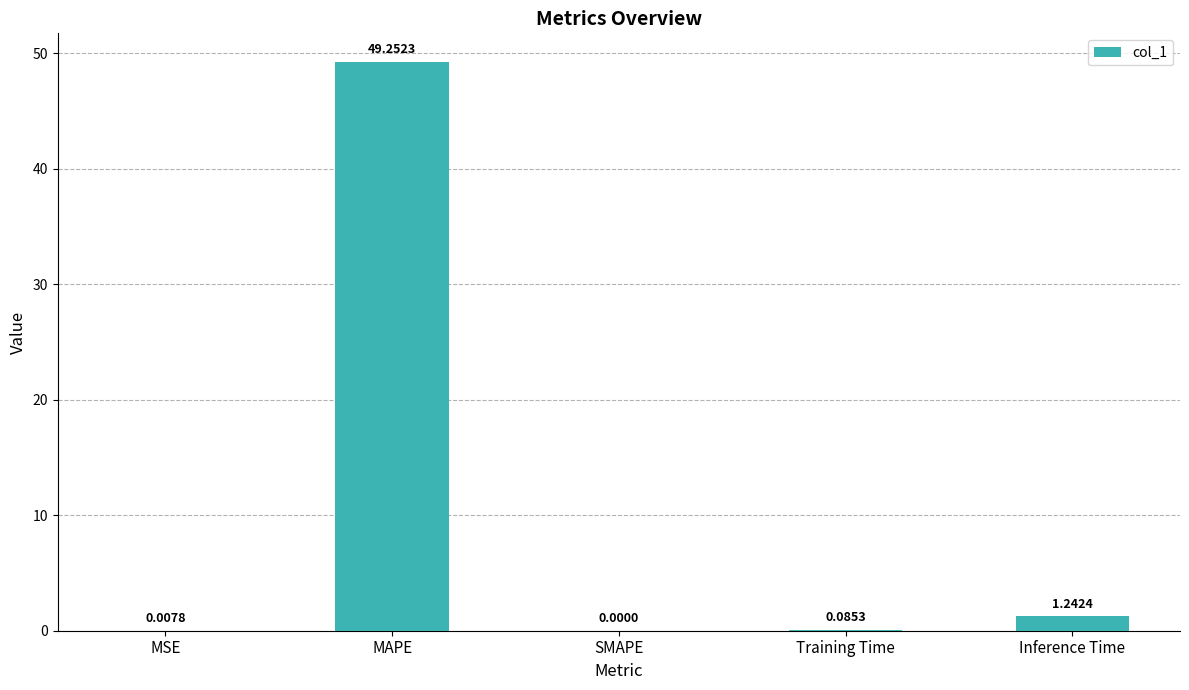

What is the sum of the values at MAPE and MSE?

49.3